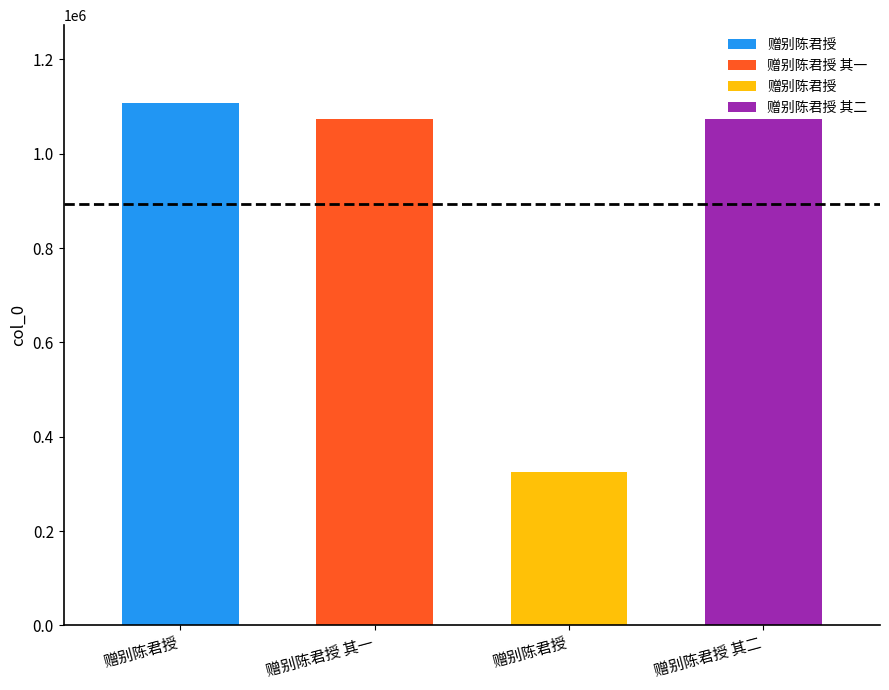

What is the difference between the second highest and minimum values?

748681